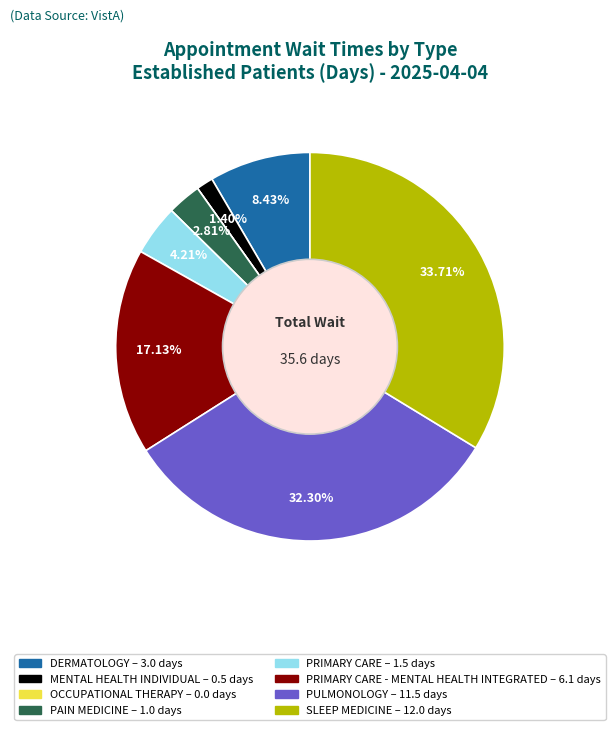

Is there any slice that represents more than half of the pie?

No